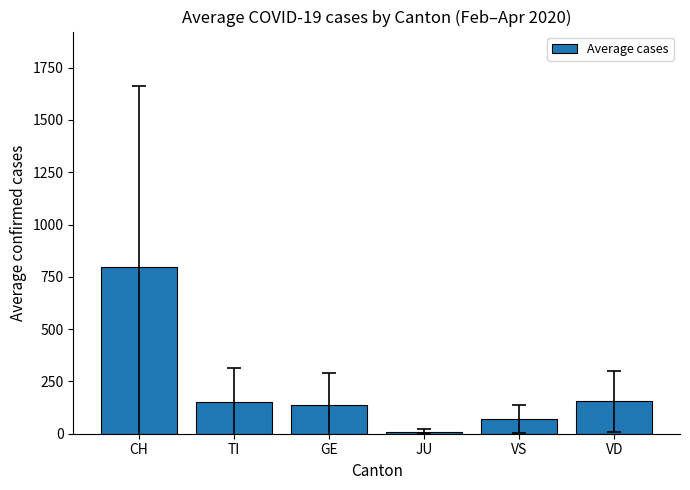

How many data points are less than 153?

3